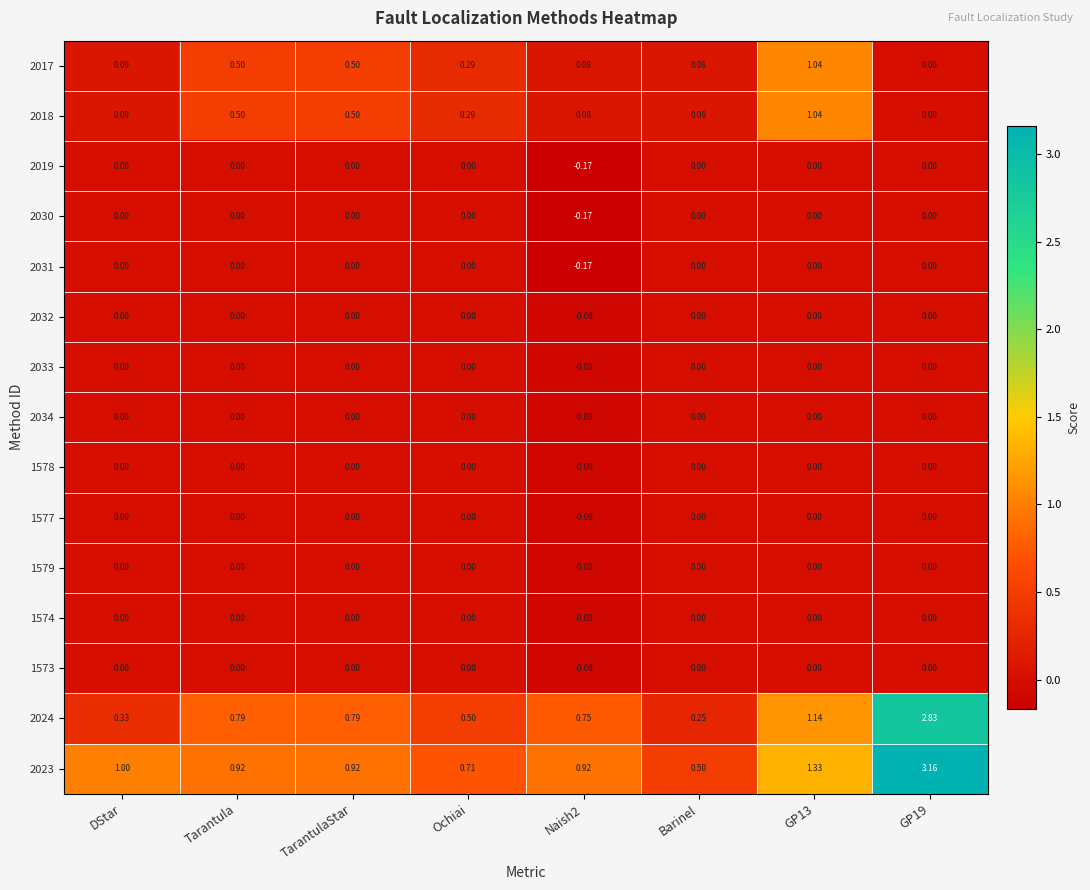

Is the value of 1578 at Naish2 greater than the value of 2032 at GP13?

No